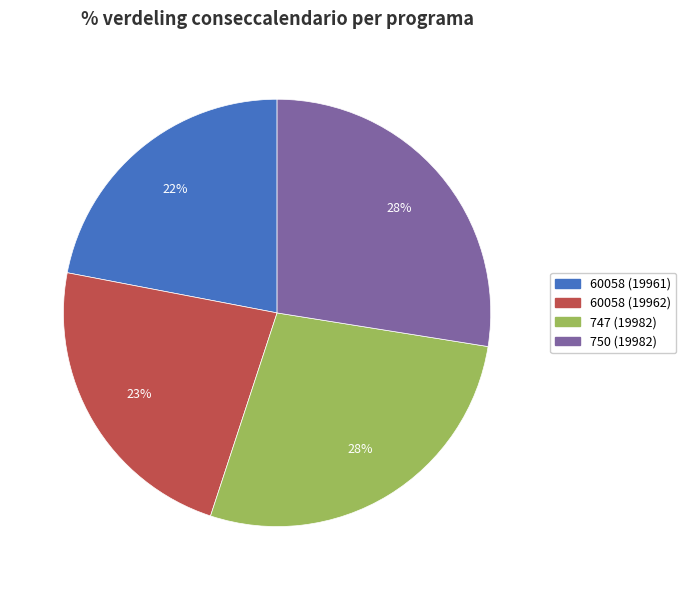

Is 747 (19982) the majority of the pie?

No